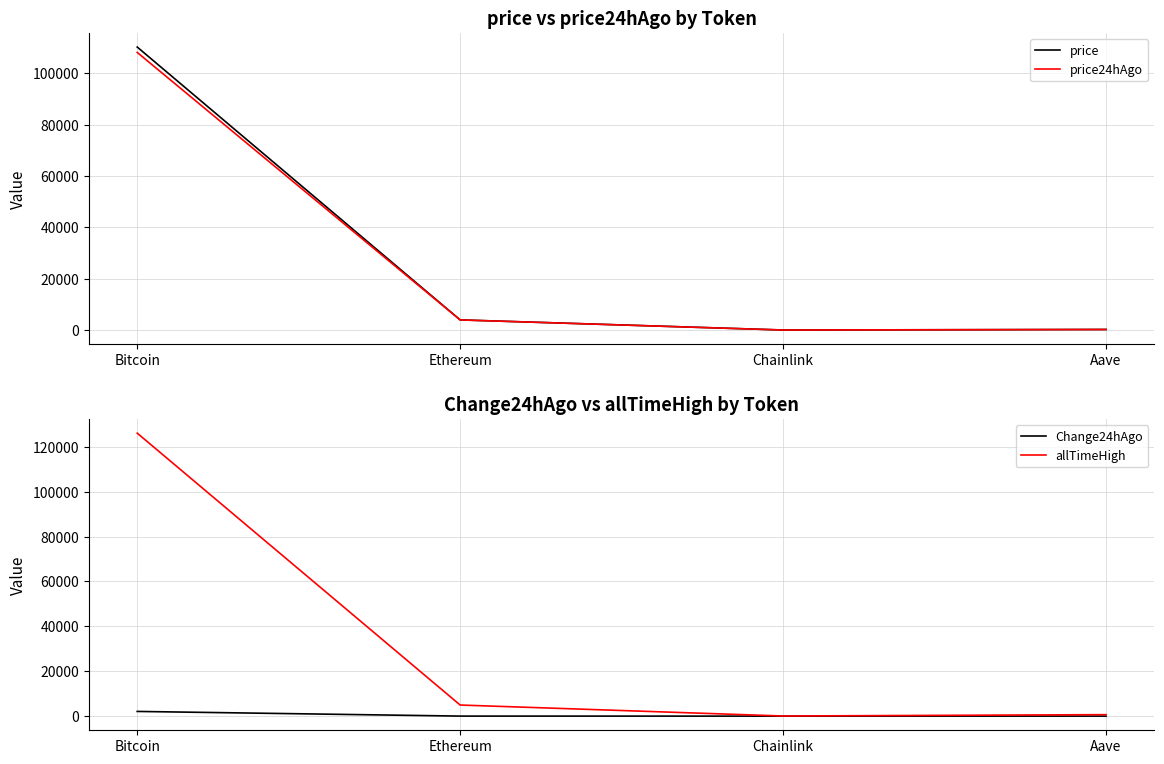

True or false: price and allTimeHigh intersect in this chart.

False